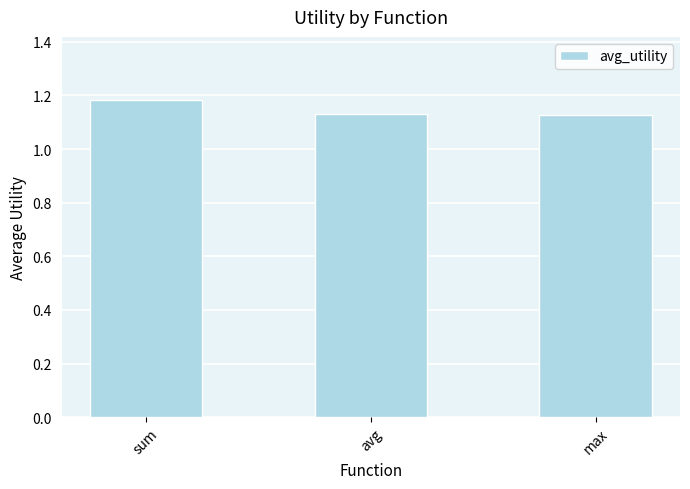

What is the label of the 2nd bar from the left?

avg